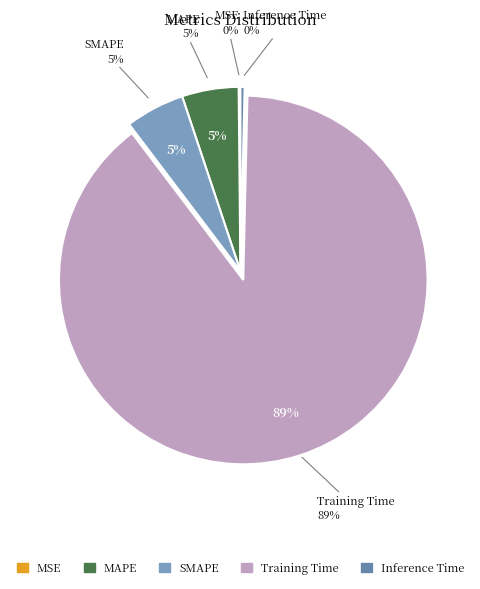

Count the number of slices in the pie.

5